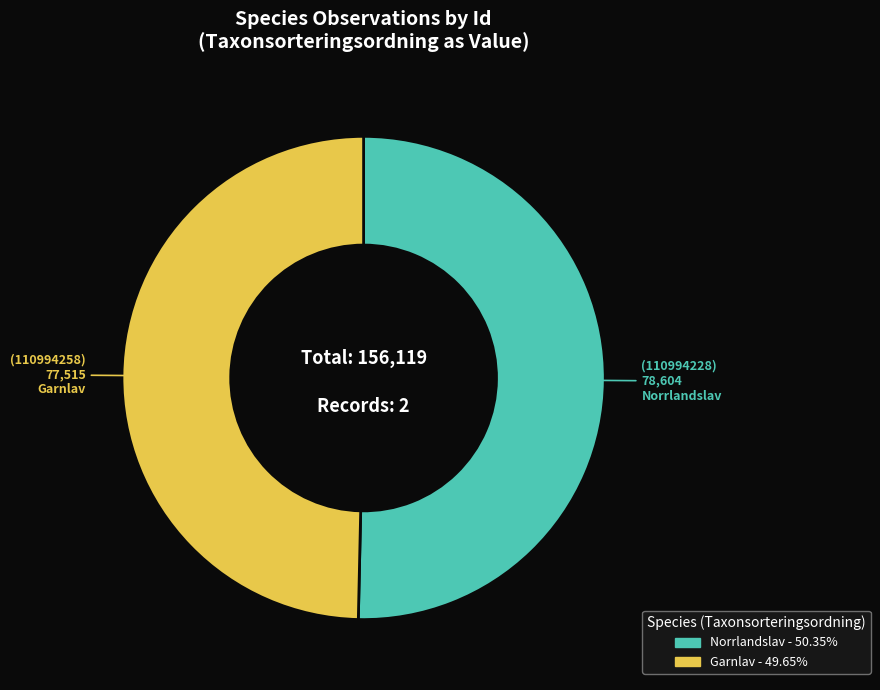

Is there any slice that represents more than half of the pie?

Yes